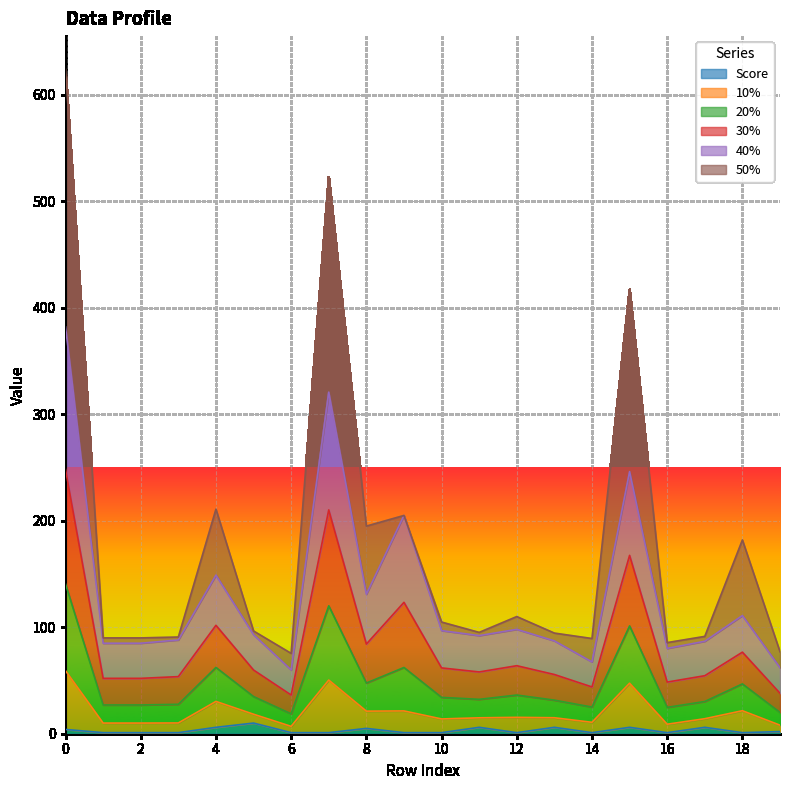

List the labels in order of 10% value, smallest first.

6, 19, 16, 14, 1, 2, 3, 17, 13, 11, 10, 5, 12, 18, 8, 9, 4, 15, 7, 0